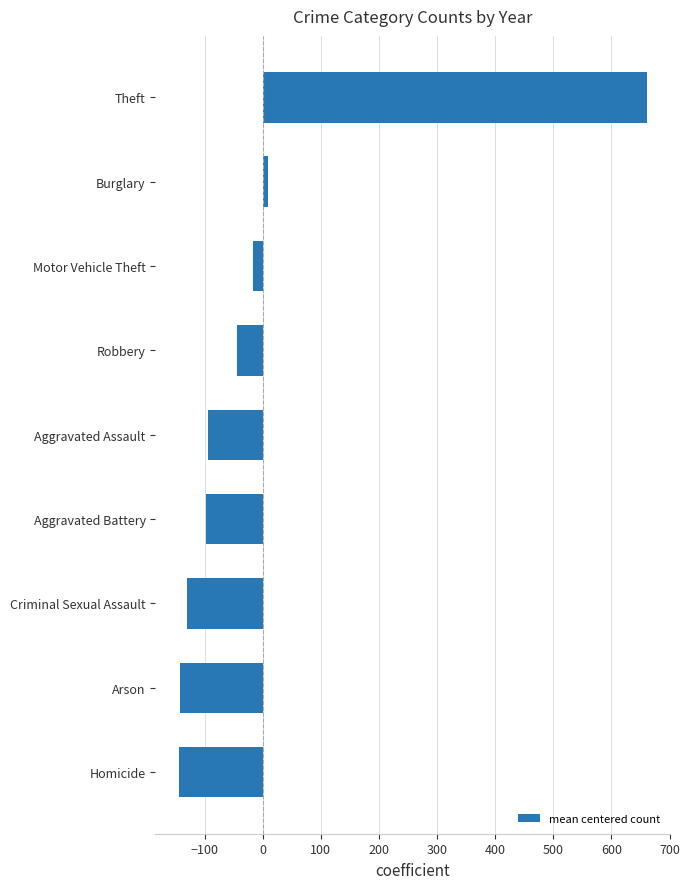

At which label is the value closest to 257?

Burglary